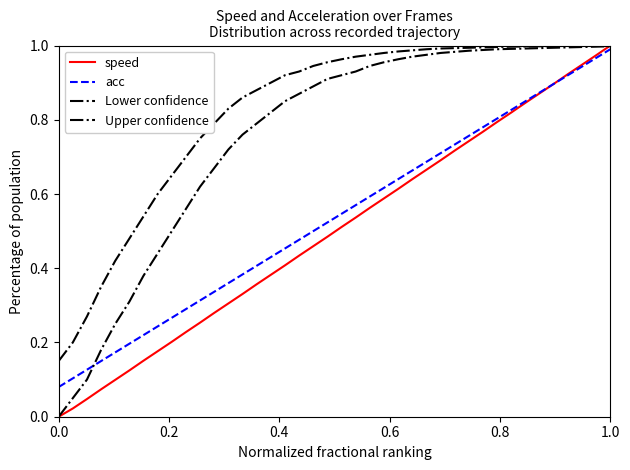

Does the chart have visible grid lines?

No